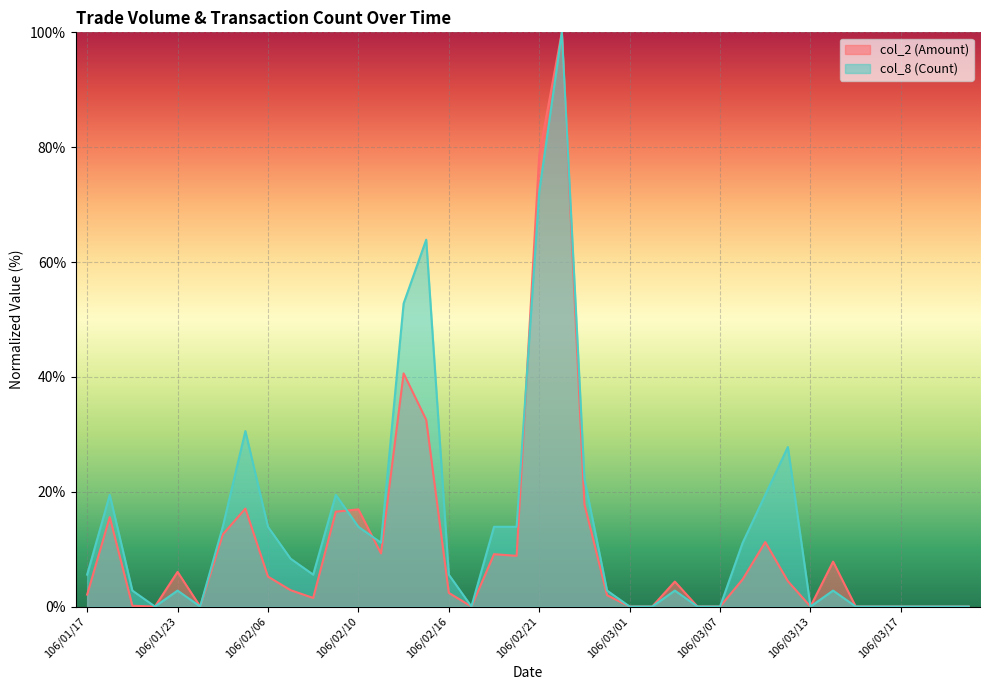

What is the sum of all col_8 (Count) values?

558.3